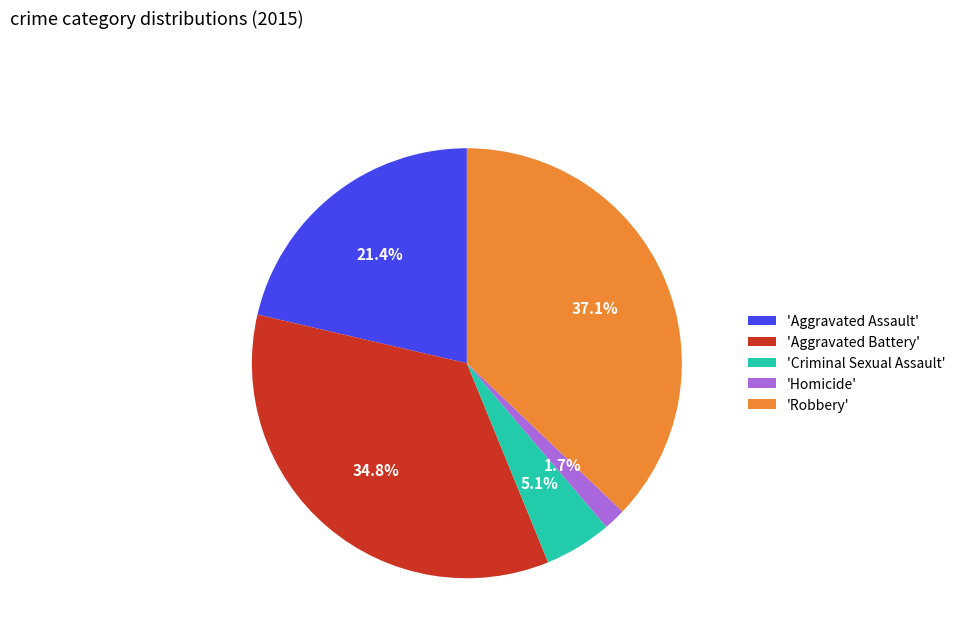

To the nearest percent, what is the difference between the largest and smallest slice percentages?

35%